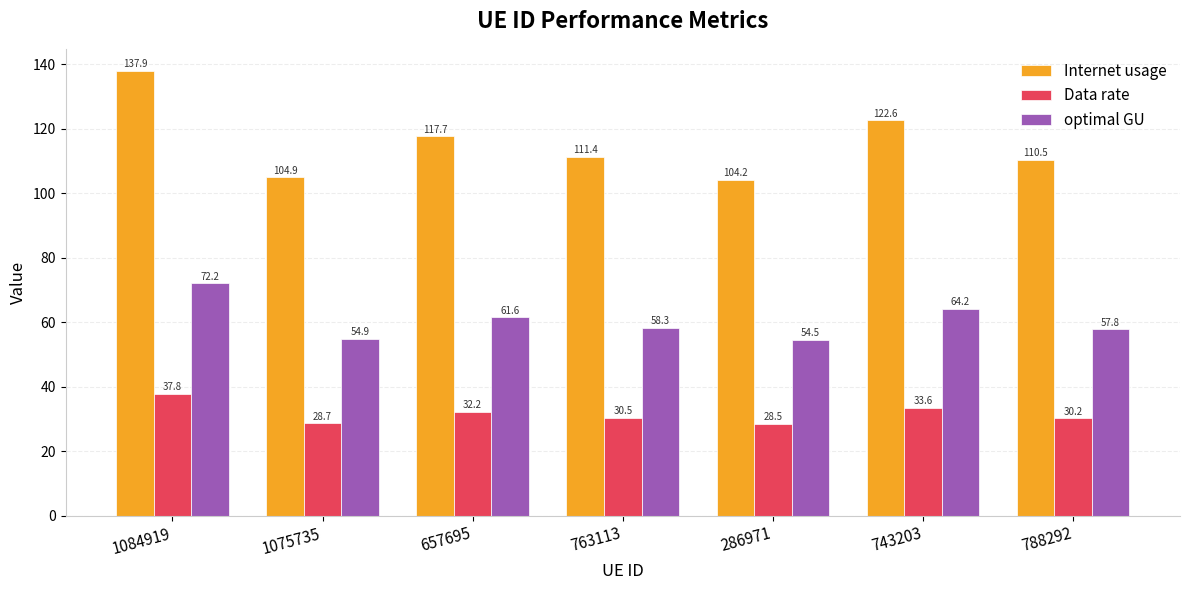

What are all the series names shown in the legend?

Internet usage, Data rate, optimal GU